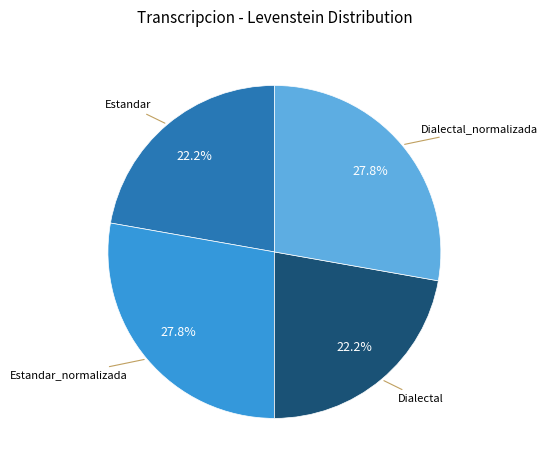

Is there any slice that represents more than half of the pie?

No